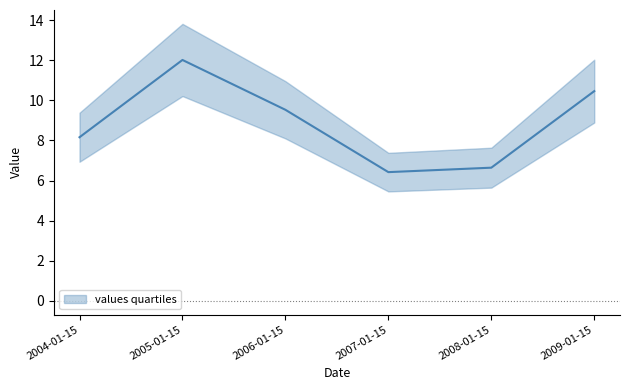

How many points are lower than both their immediate neighbors (excluding endpoints)?

1